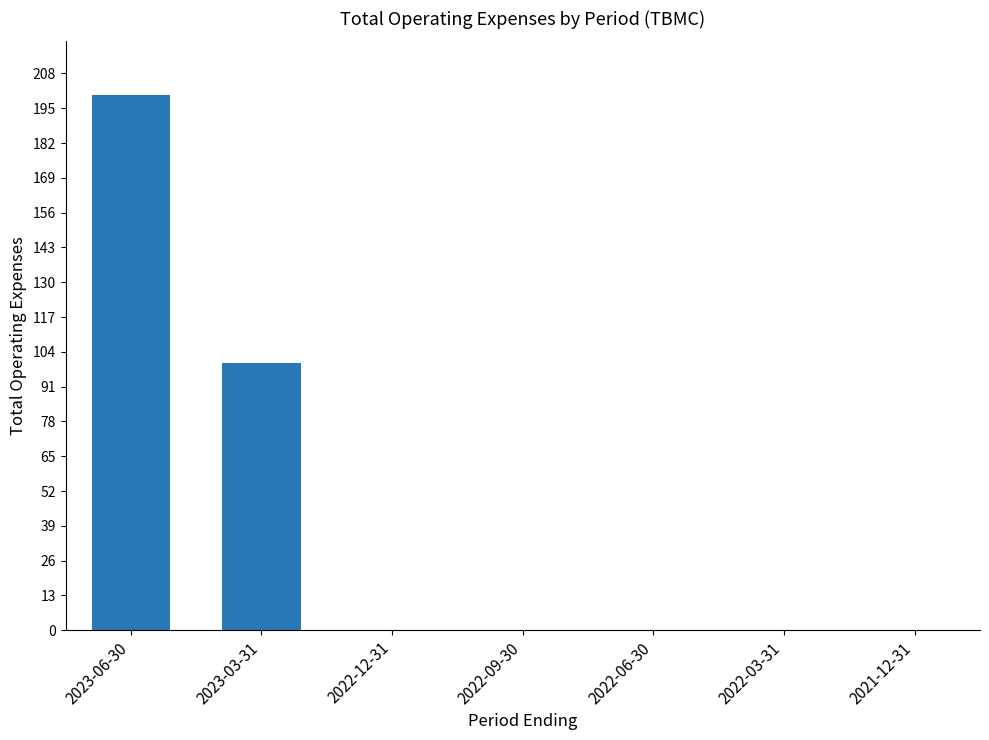

Reading right to left, list all the values displayed in this chart.

0	0	0	0	0	100	200